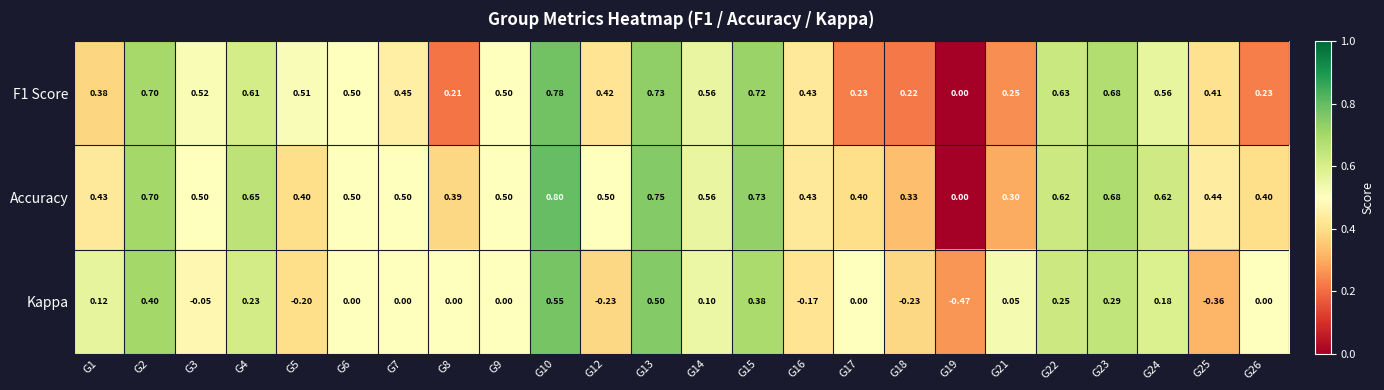

Is the value of Accuracy at G10 greater than the value of Kappa at G2?

Yes